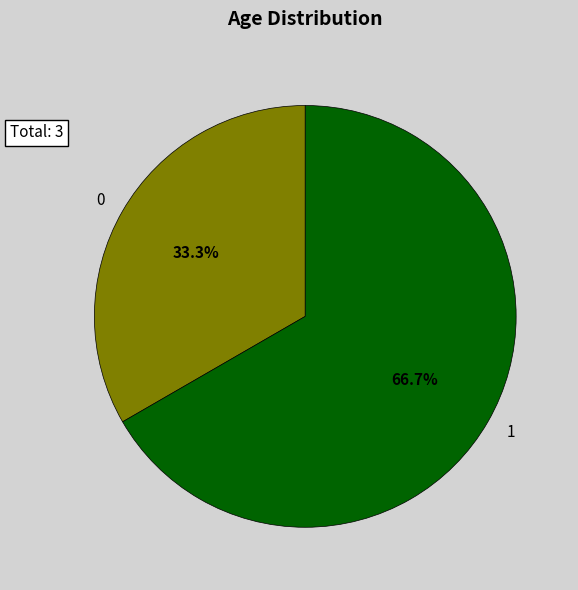

Which slice is the largest?

1